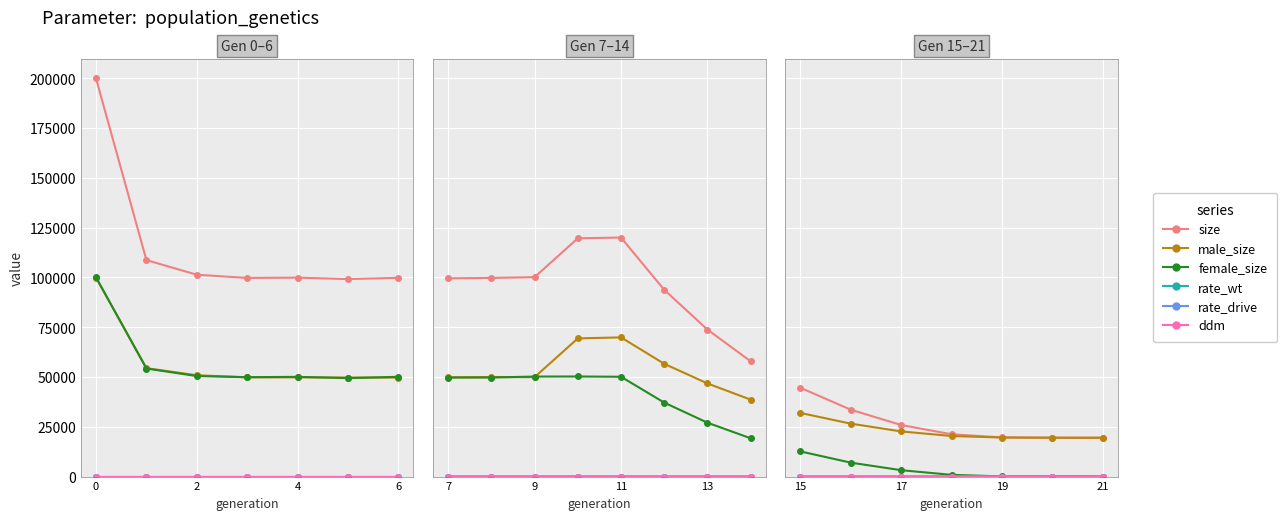

Is the value of female_size at 17 greater than the value of male_size at 19?

No